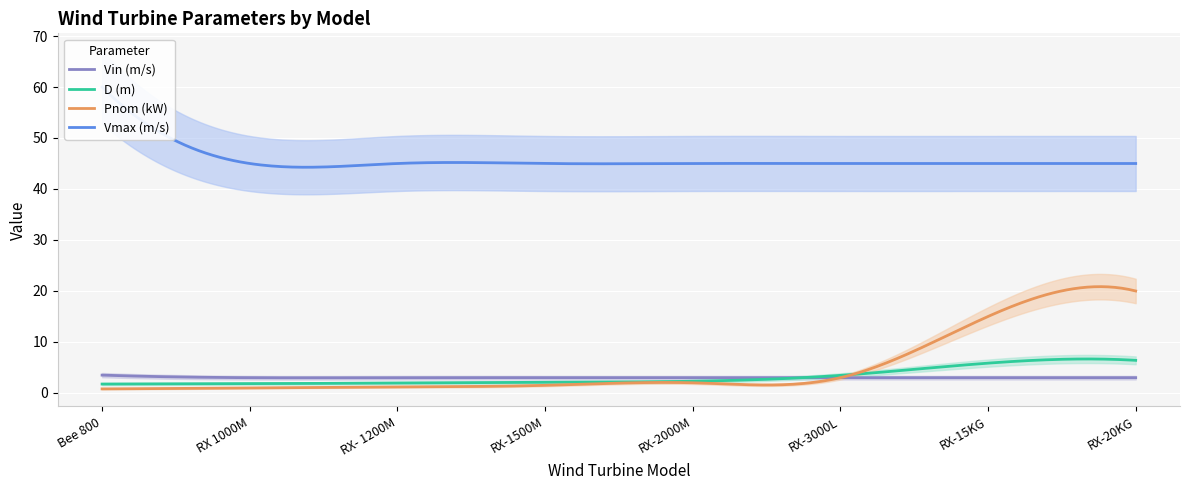

Which series has the widest spread of values?

Pnom (kW)